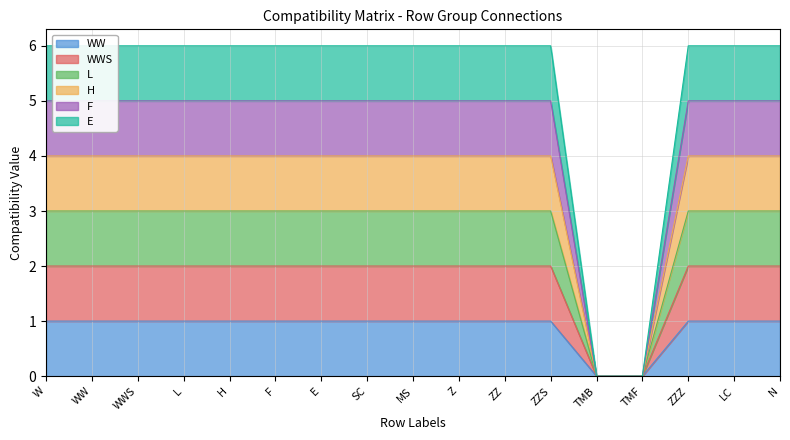

How many lines are shown in the chart?

6